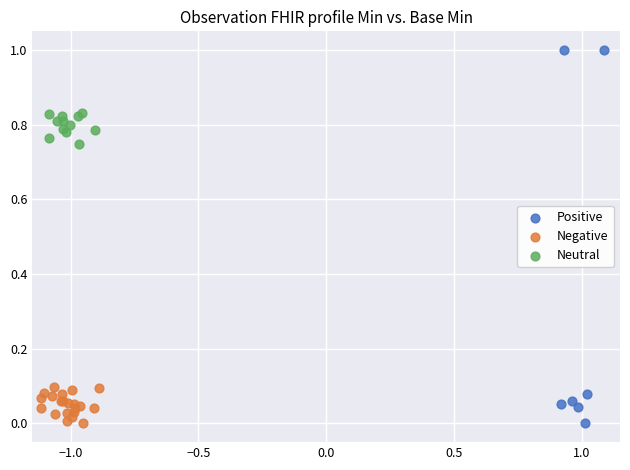

Which series reaches the maximum Y coordinate?

Positive